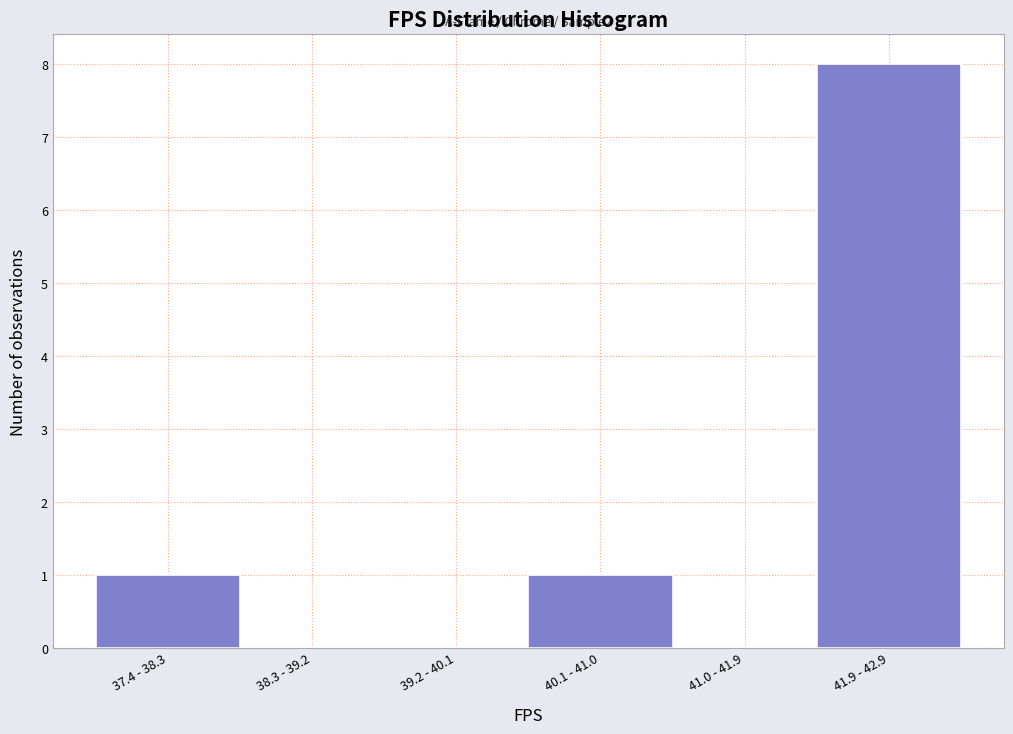

Reading left to right, extract all data points from this chart.

37.4 - 38.3=1	38.3 - 39.2=0	39.2 - 40.1=0	40.1 - 41.0=1	41.0 - 41.9=0	41.9 - 42.9=8